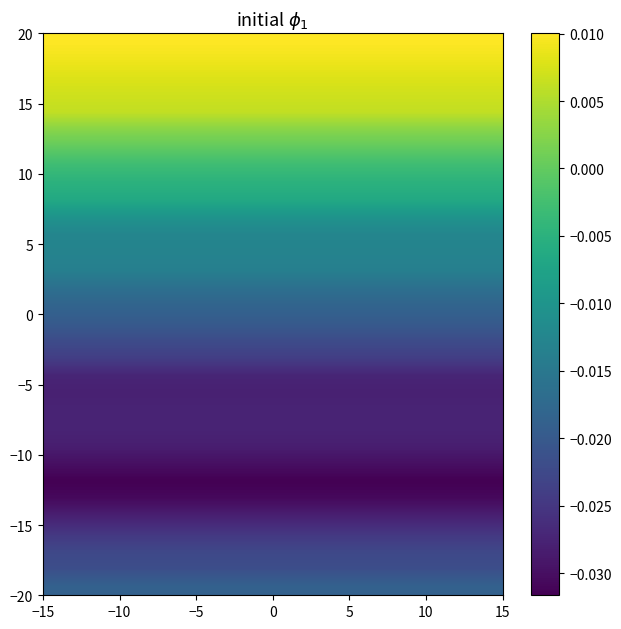

At how many categories does at least one series exceed 0?

6